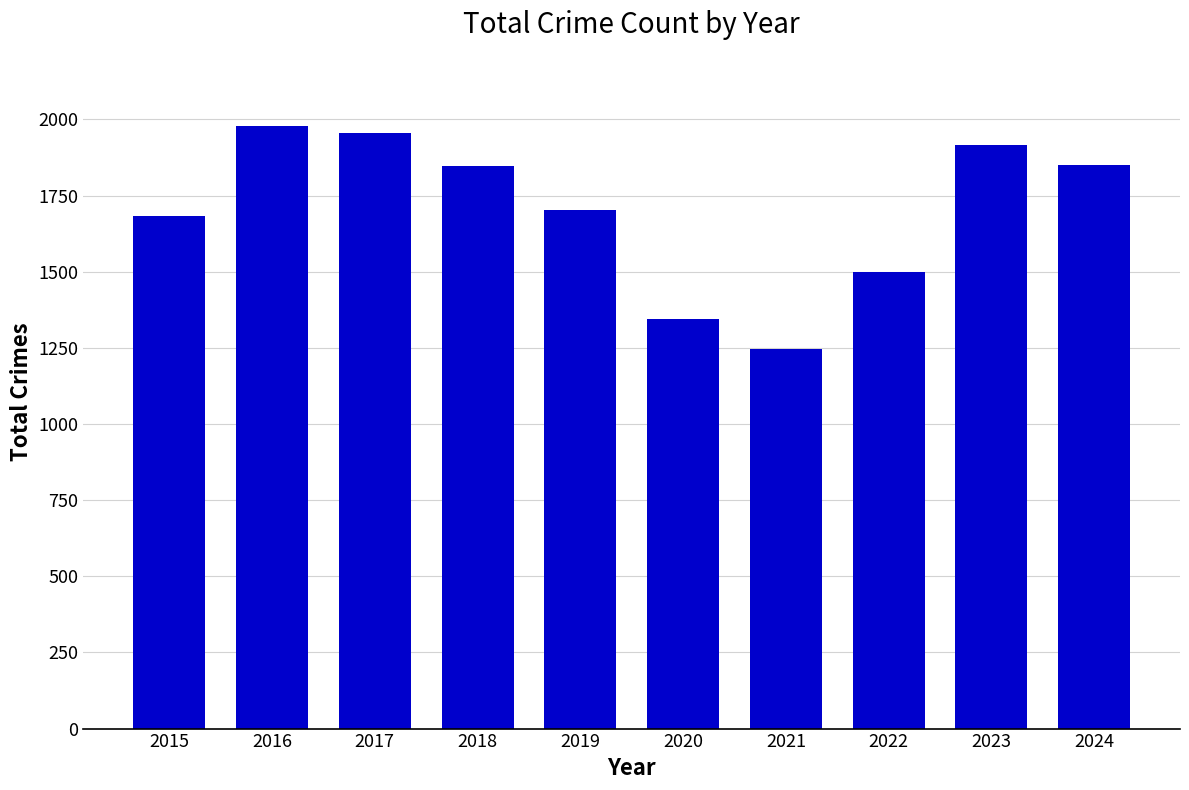

What is the approximate value at 2023, to the nearest 100?

1900